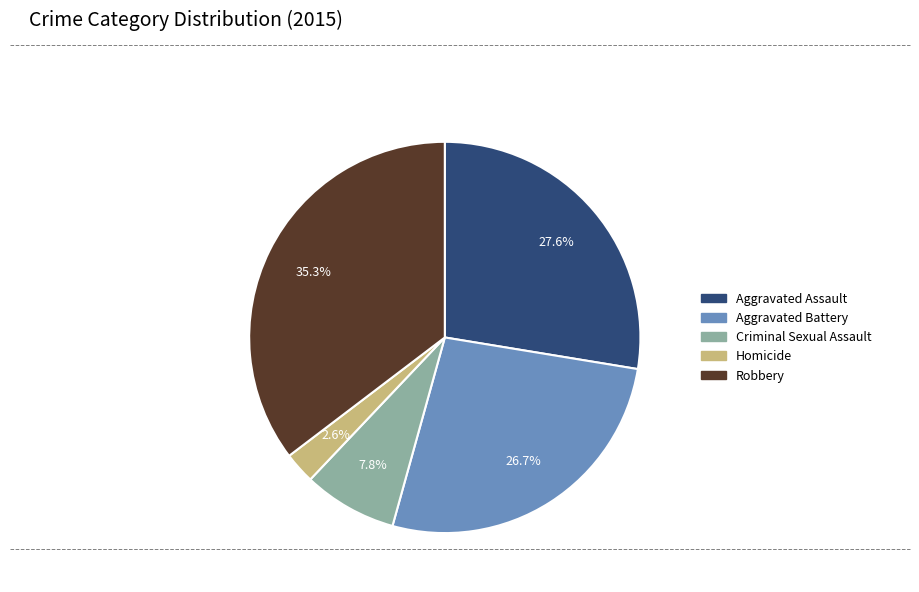

What is the smallest slice in the pie chart?

Homicide